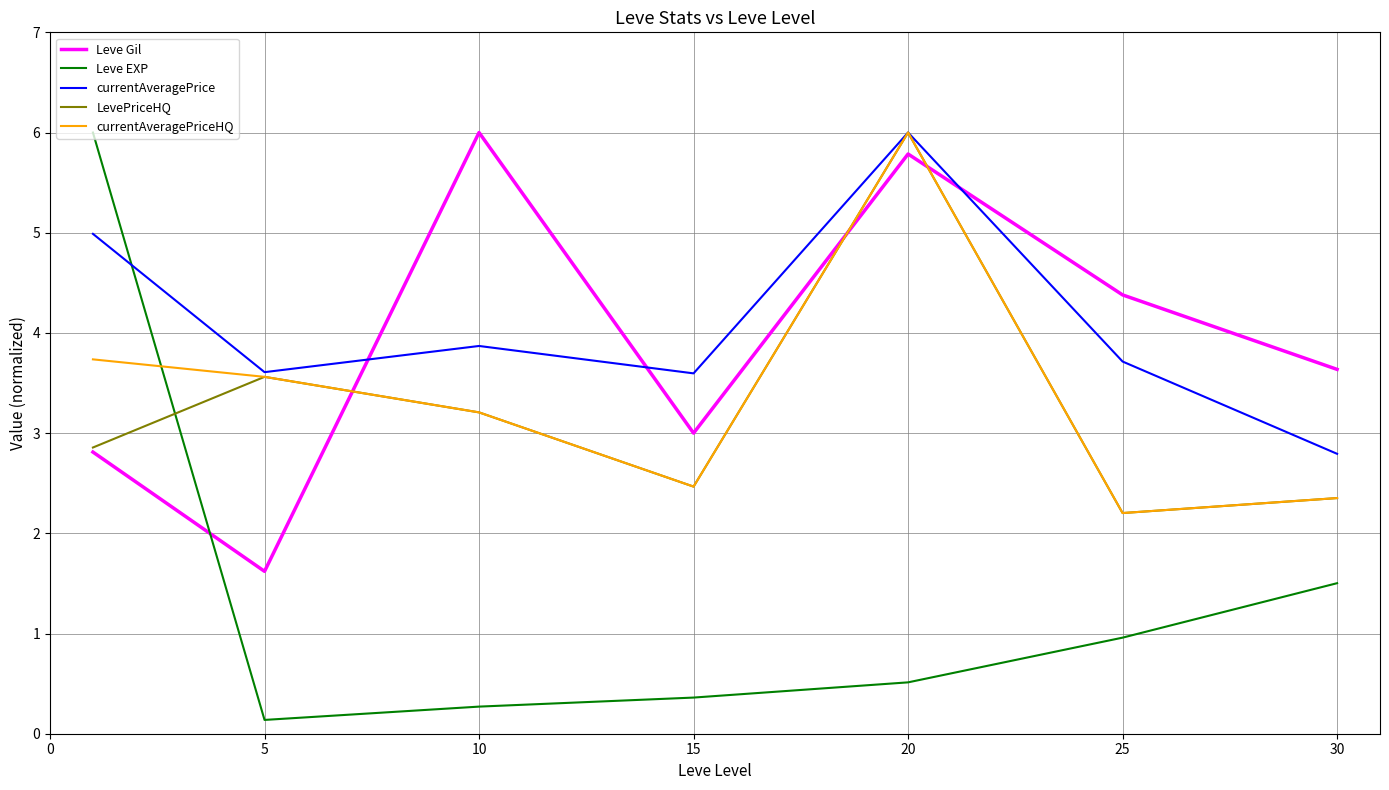

What is the maximum value for Leve EXP?

6.0